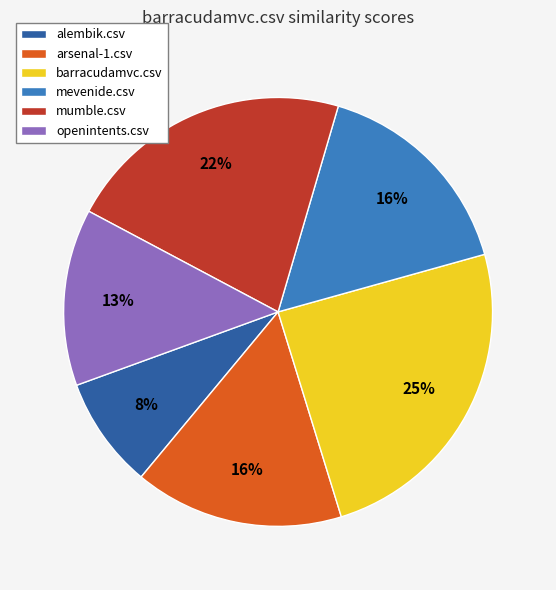

How many slices are in this pie chart?

6